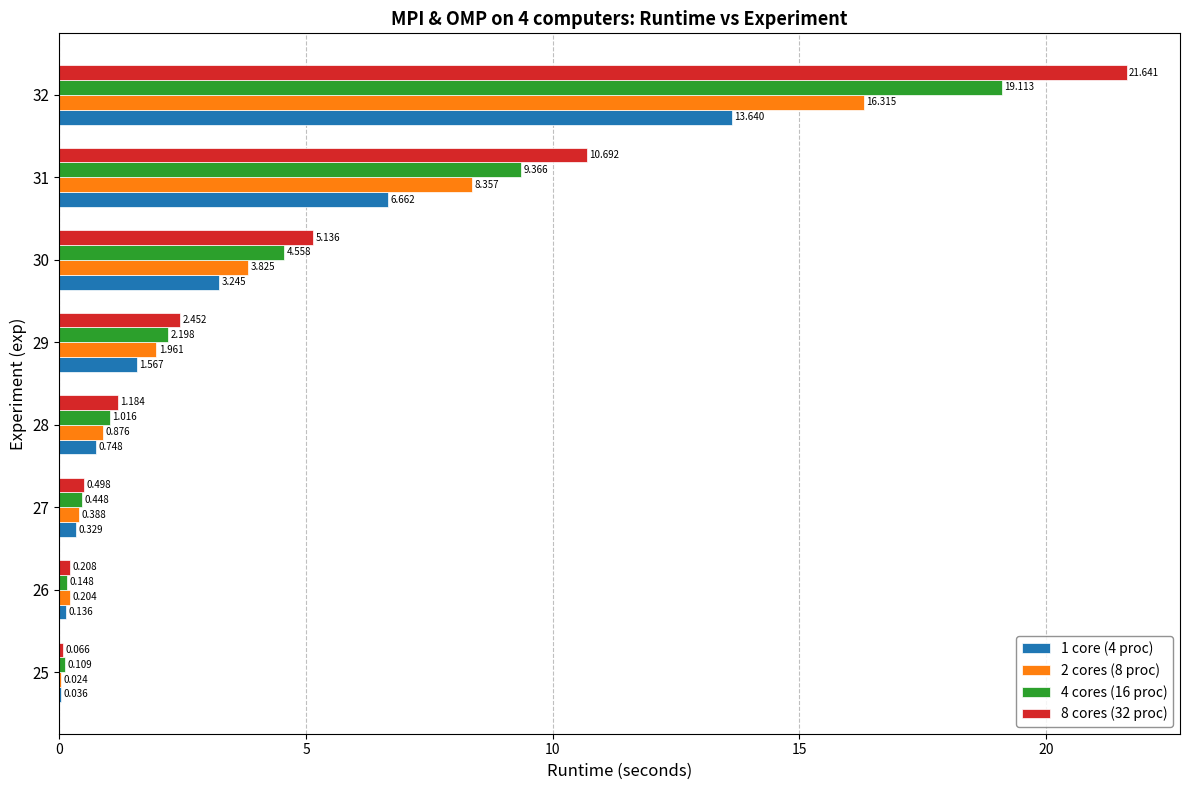

What position from the left is 10?

3